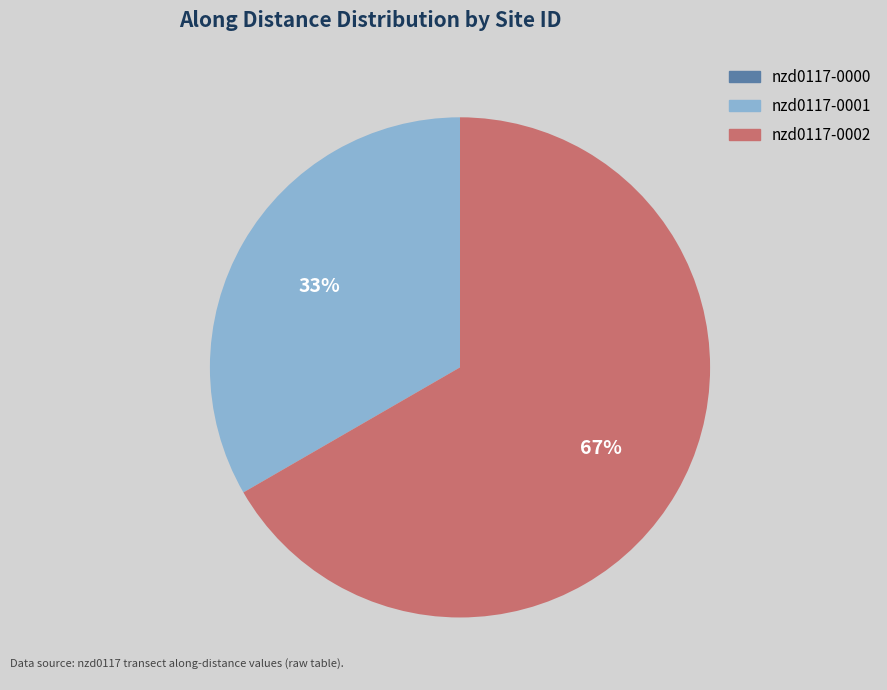

Which category accounts for the majority?

nzd0117-0002